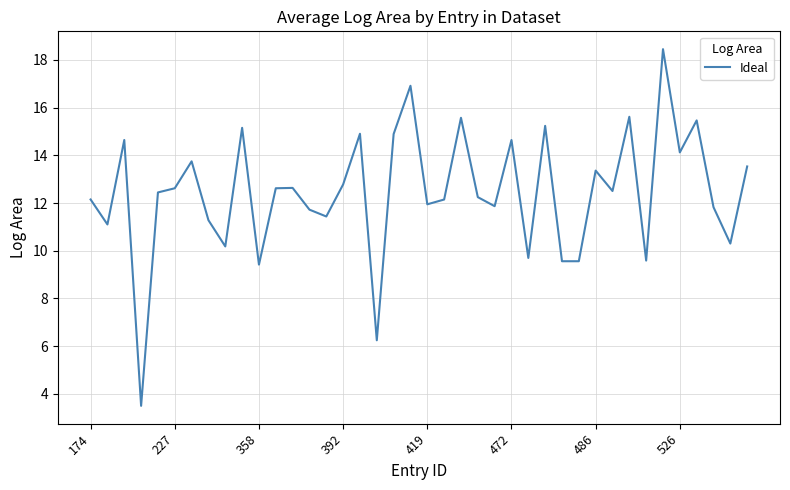

What is the maximum value shown in the chart?

18.4